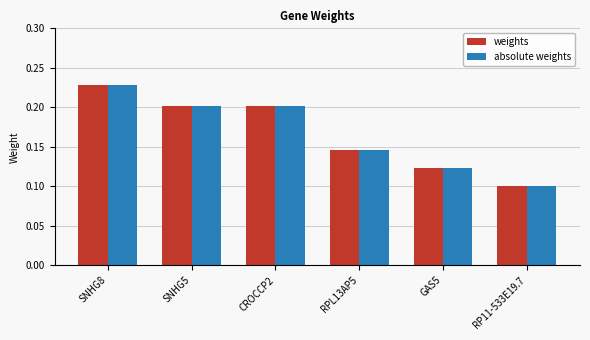

Which category has the lowest value across all series?

RP11-533E19.7